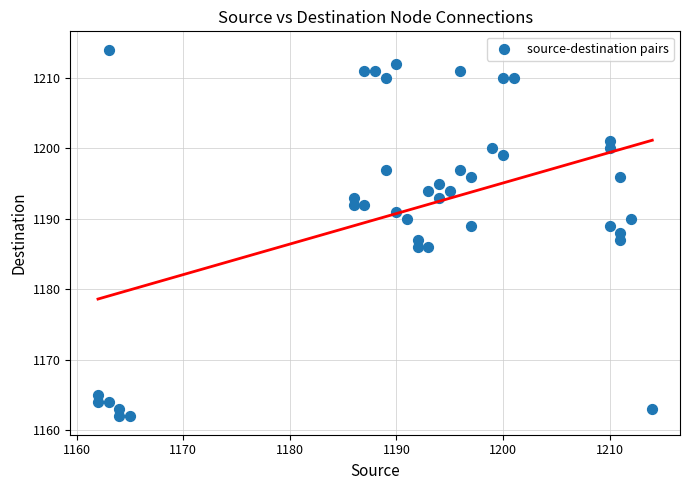

What is the range of X values (max minus min)?

52